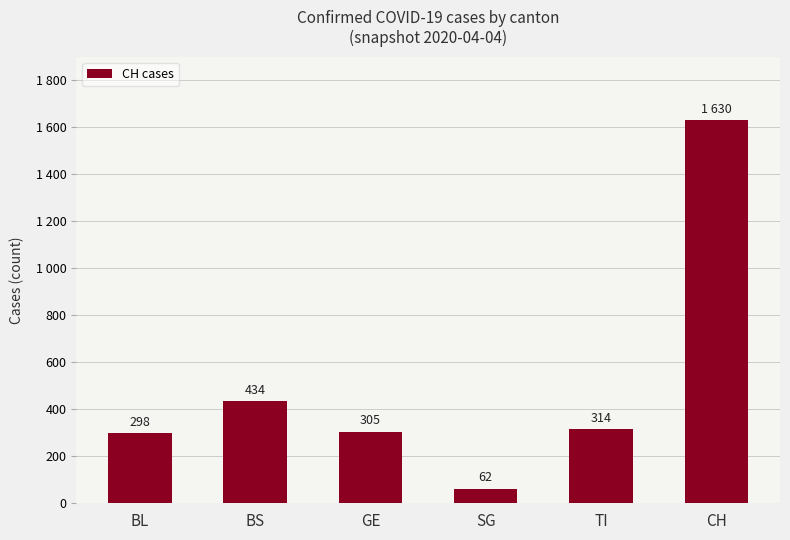

What value does the data have at BL, to the nearest 50?

300